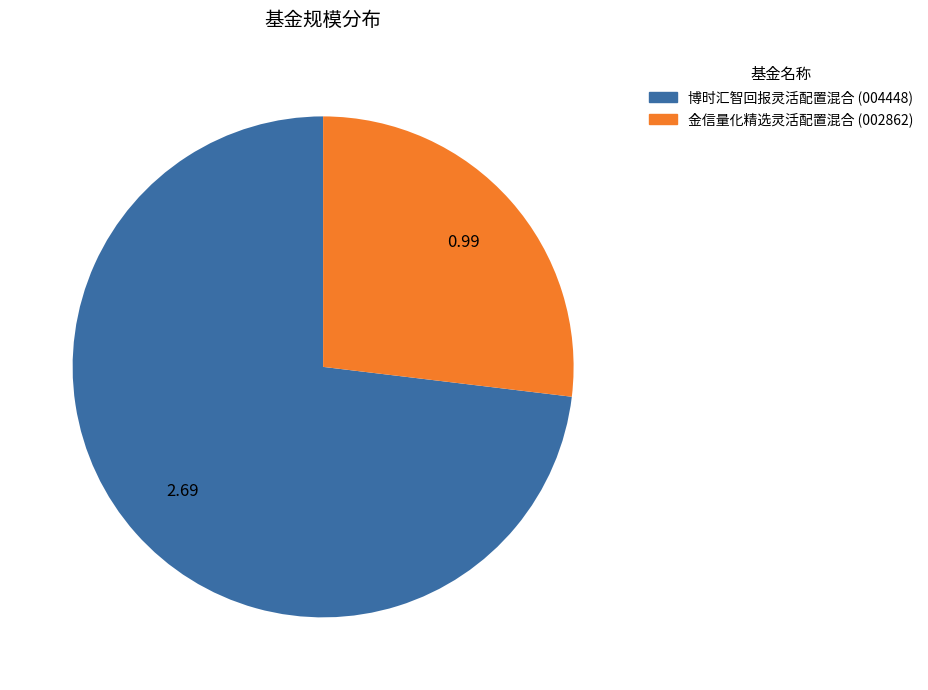

Which category accounts for the majority?

博时汇智回报灵活配置混合